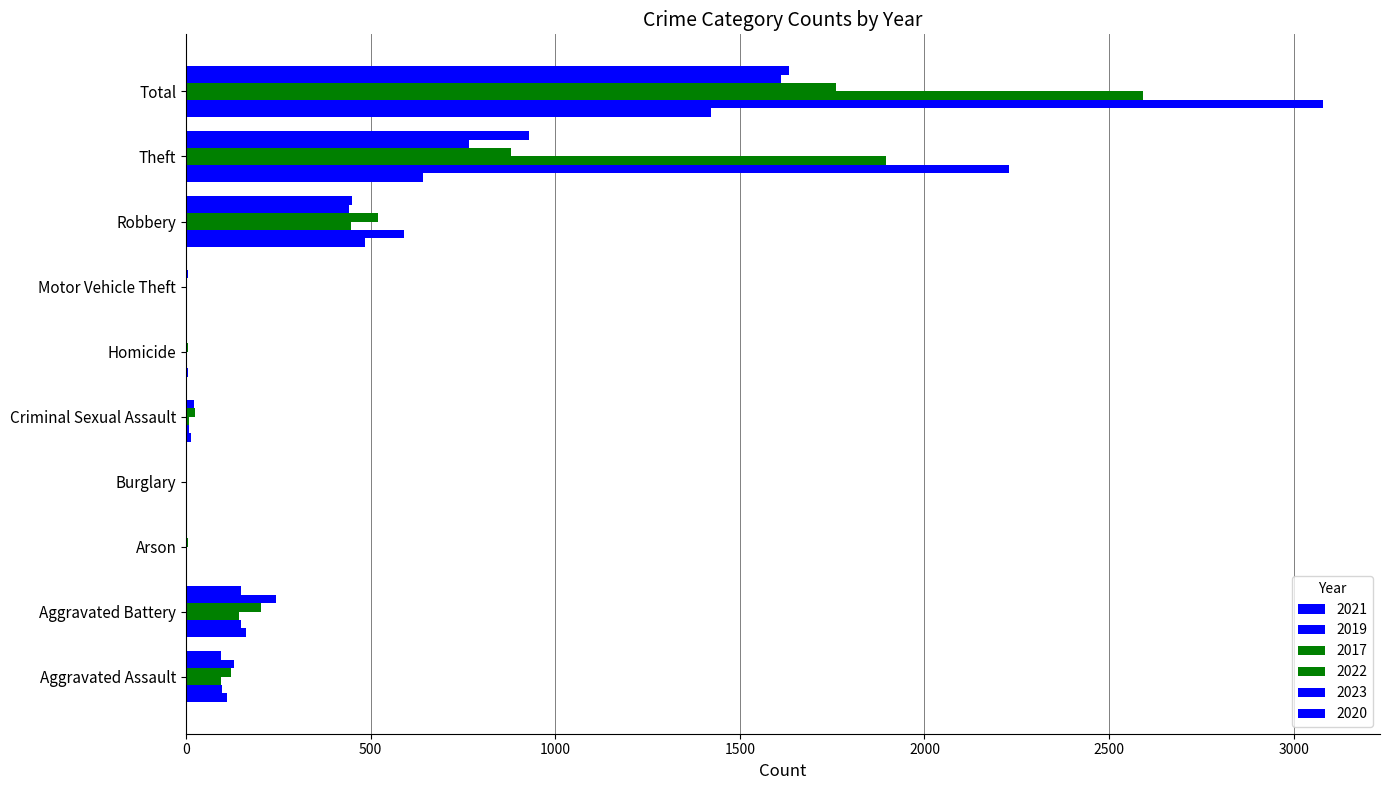

How many distinct data groups are displayed?

6